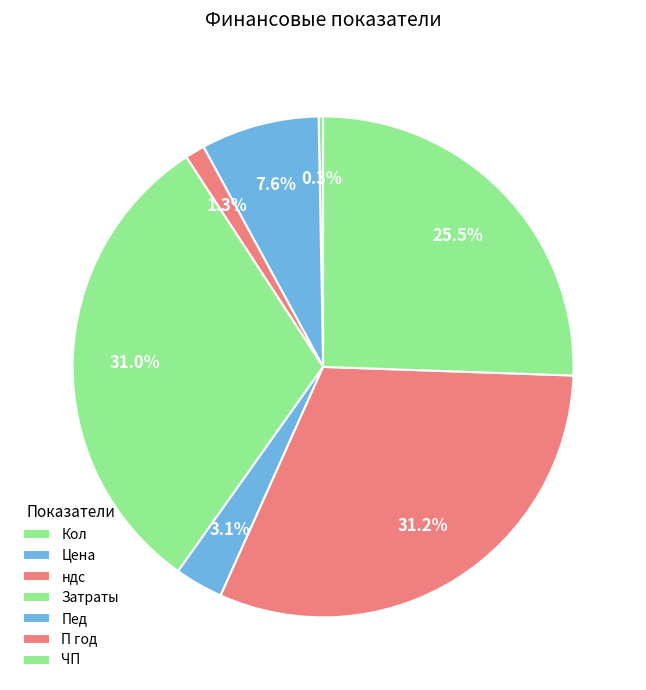

What percentage is the Пед slice, to the nearest percent?

3%